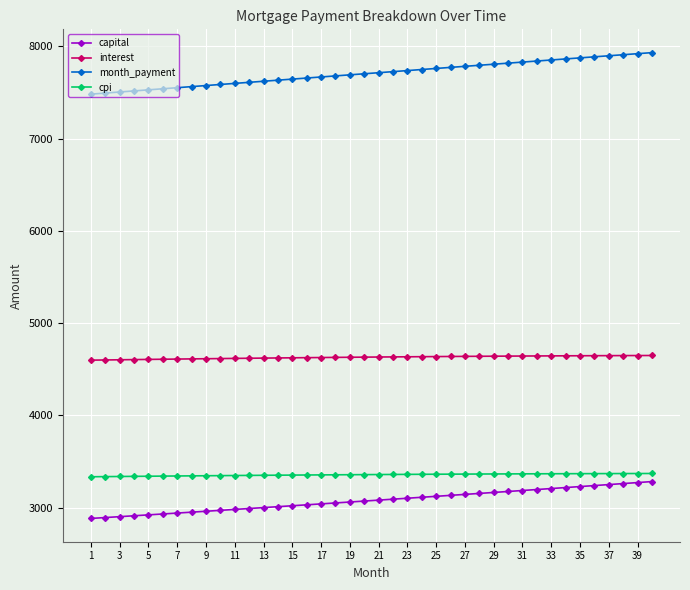

What is the maximum value for capital?

3282.7